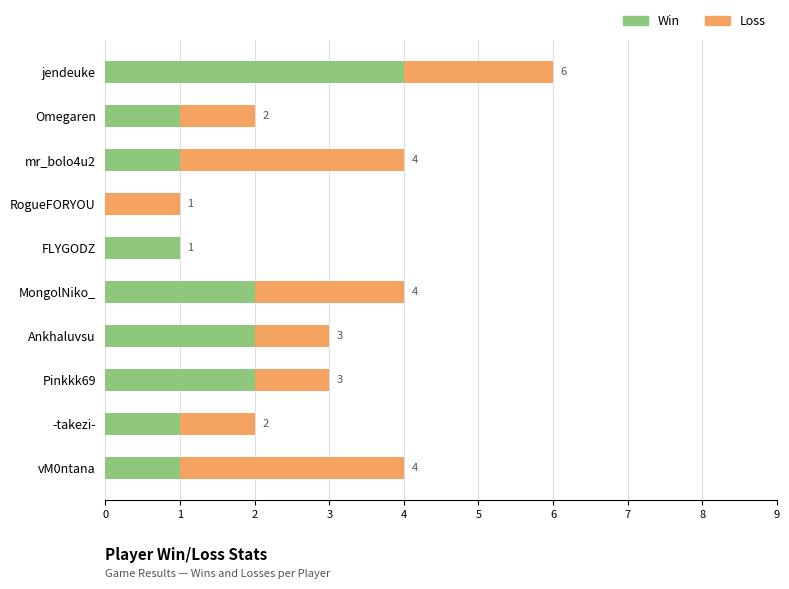

Is it true that Win equals 1 at -takezi-?

True